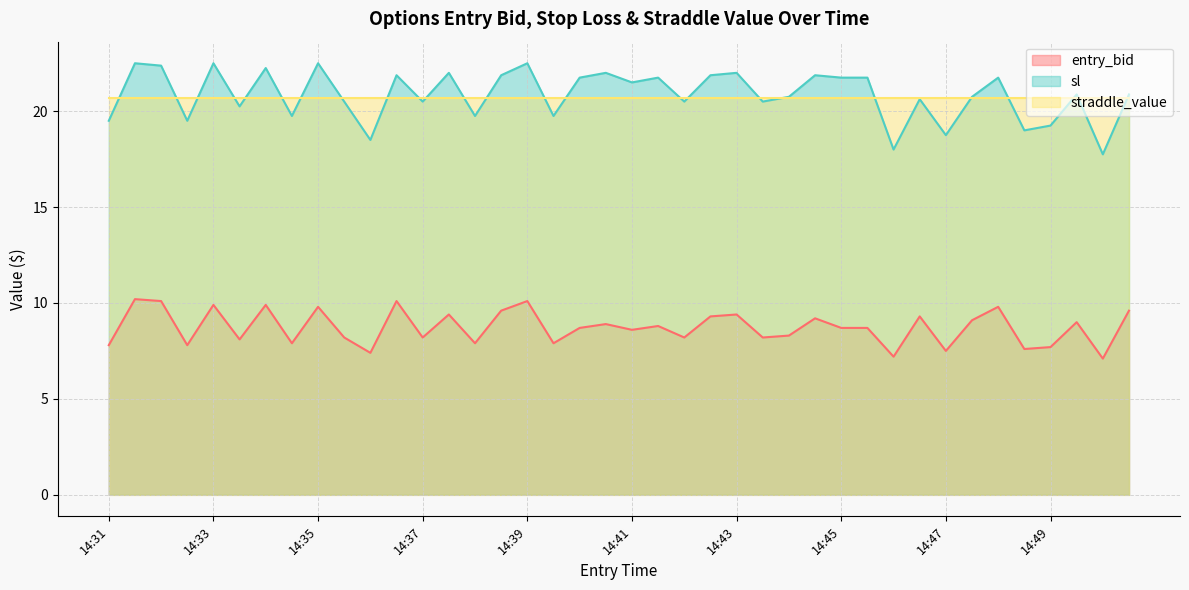

What is the minimum value for entry_bid?

7.1